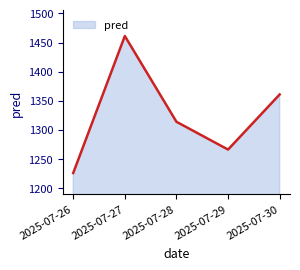

Reading left to right, list all the values displayed in this chart.

1226.1	1461.3	1314.0	1266.3	1361.0